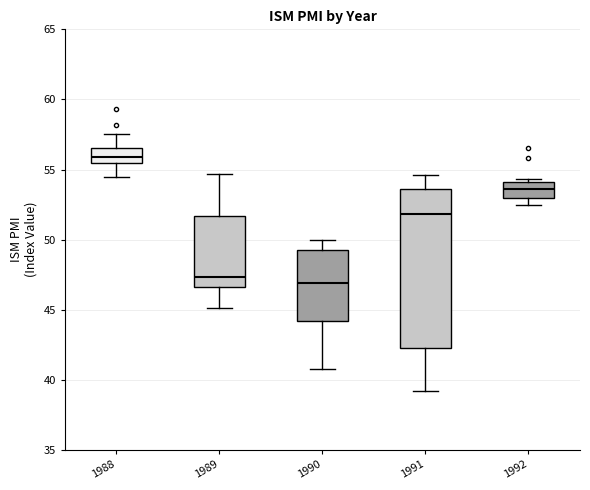

Reading left to right, read every box against the y-axis: the position of its median line, the range the box covers, and the ends of its whiskers. The values are not printed on the chart, so give them approximately, as read against the axis.

1988: median 56.0, box 55.5 to 56.5, whiskers 54.5 to 57.5
1989: median 47.5, box 46.5 to 51.5, whiskers 45.0 to 54.5
1990: median 47.0, box 44.0 to 49.5, whiskers 41.0 to 50.0
1991: median 52.0, box 42.5 to 53.5, whiskers 39.0 to 54.5
1992: median 53.5, box 53.0 to 54.0, whiskers 52.5 to 54.5